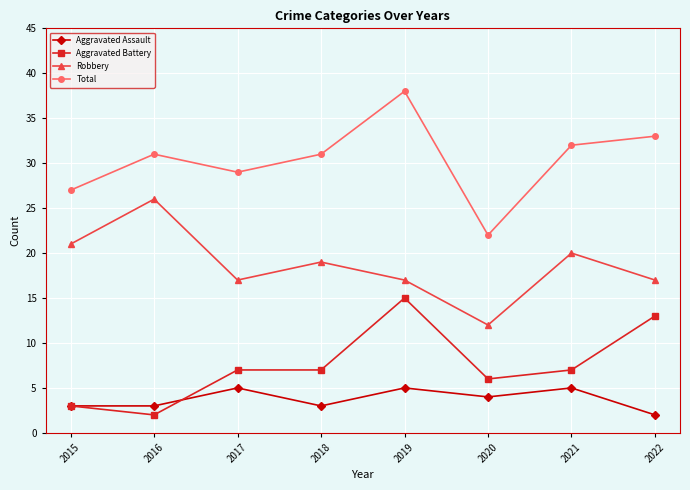

What is the lowest value of the Robbery series?

12